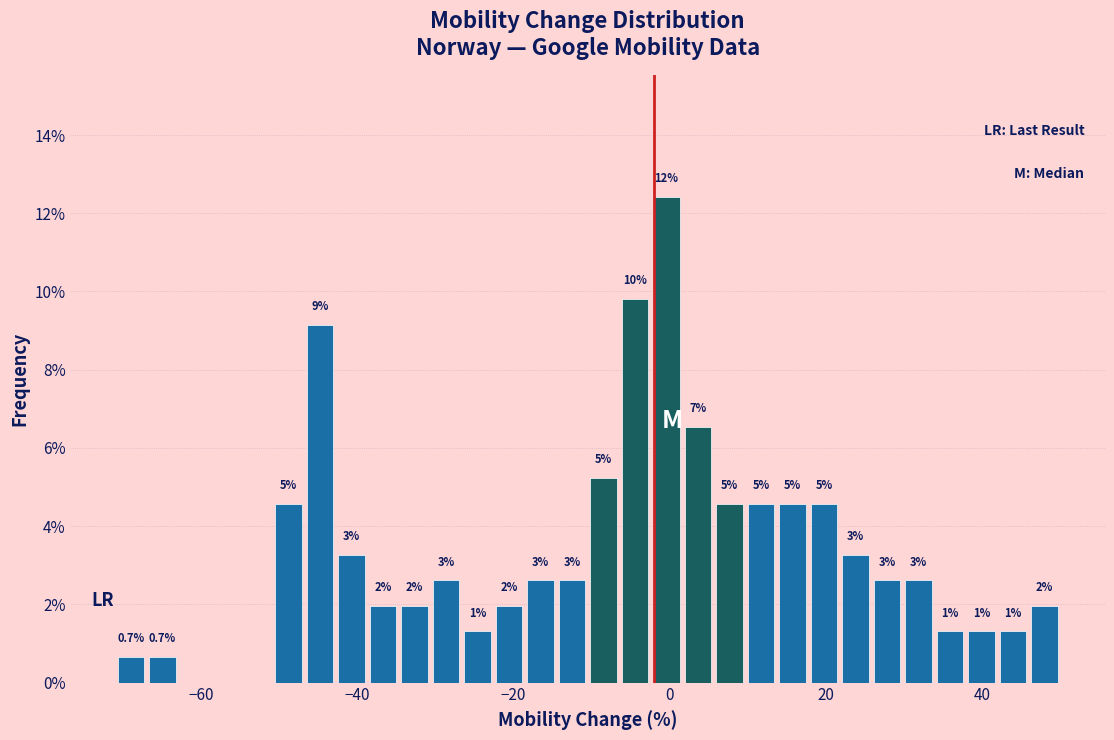

Read against the x-axis, roughly where is the centre of the tallest bar?

0